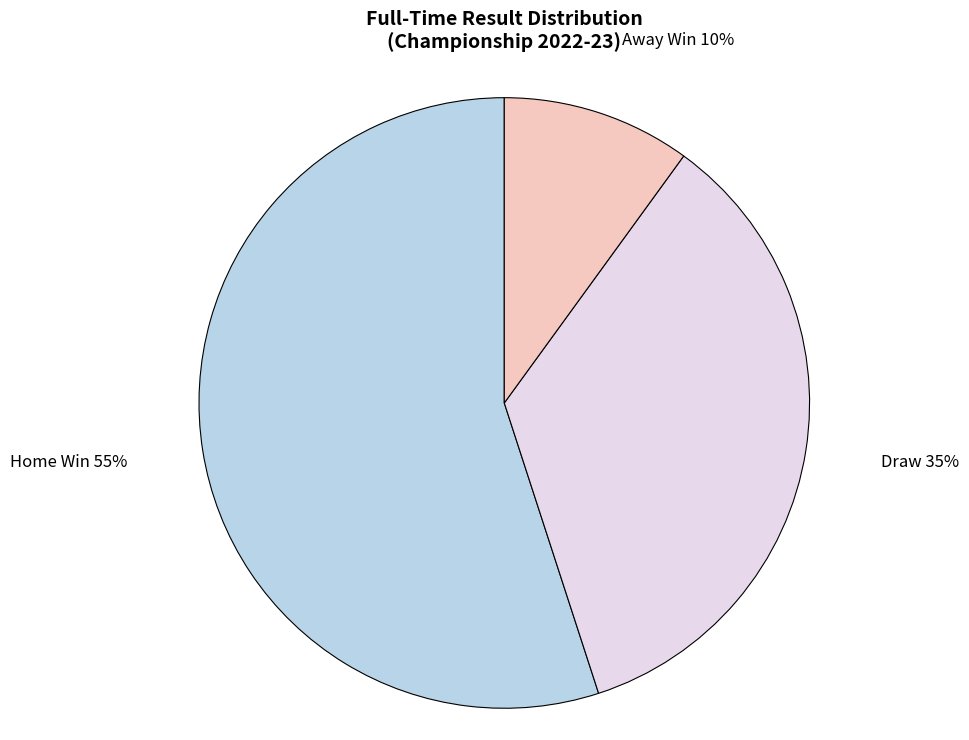

Is it true that Home Win is 66% of the pie?

False